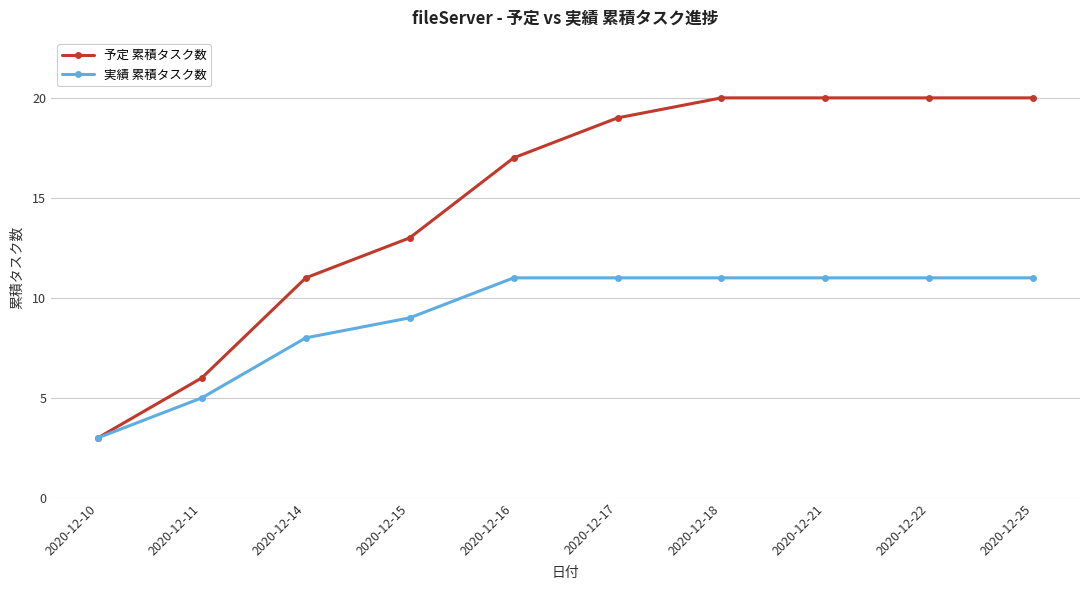

The value of 実績 累積タスク数 at 2020-12-16 is 19. True or false?

False